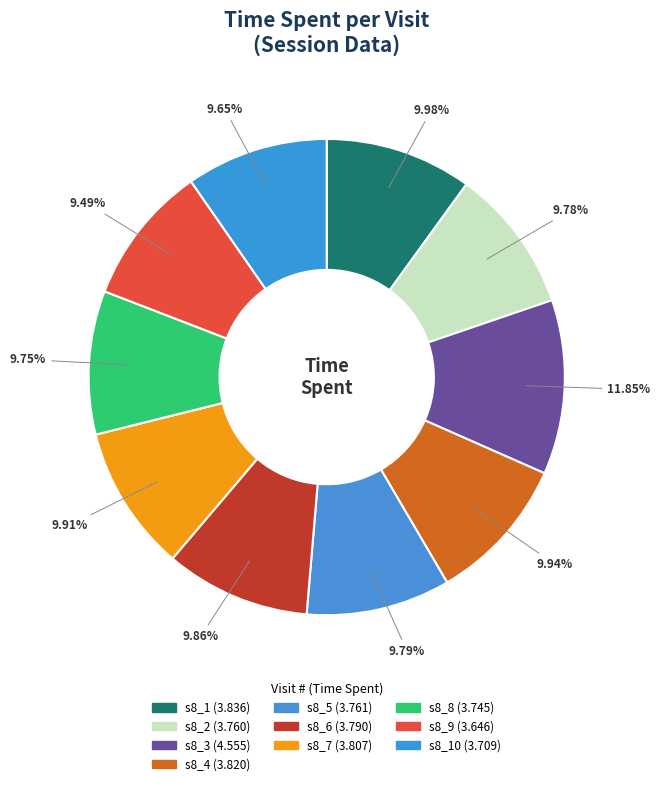

Which category has the biggest portion of the pie?

s8_3